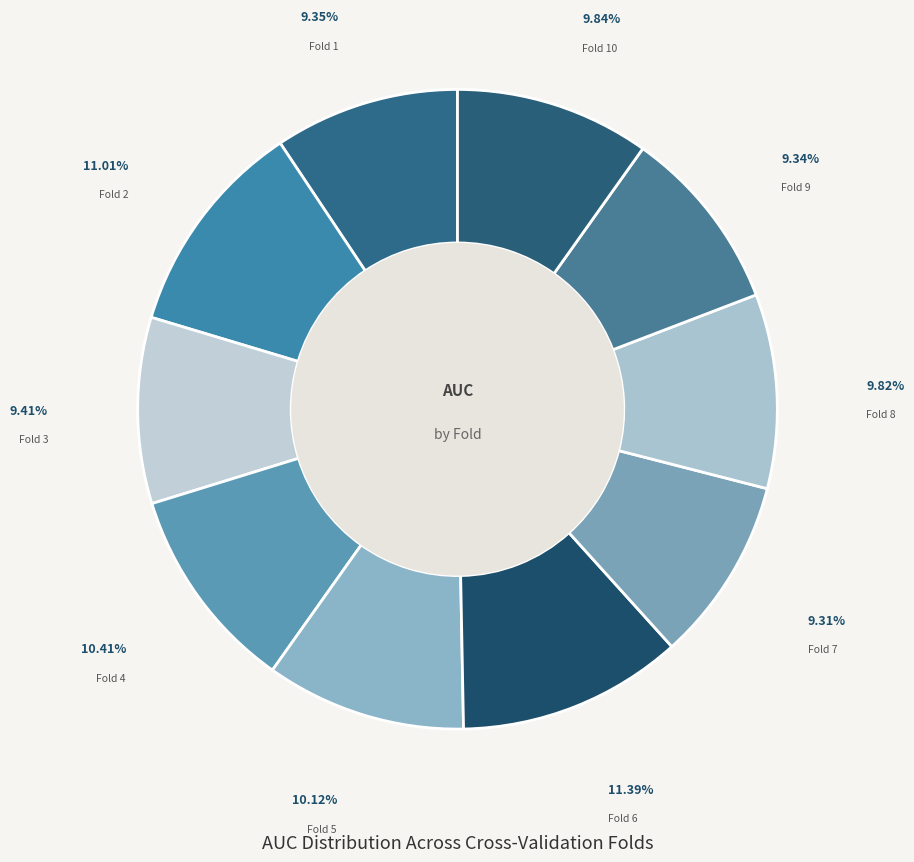

How many slices are in this pie chart?

10